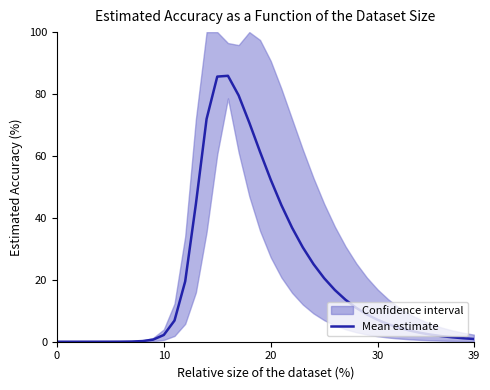

What value does the data have at 35?

2.3